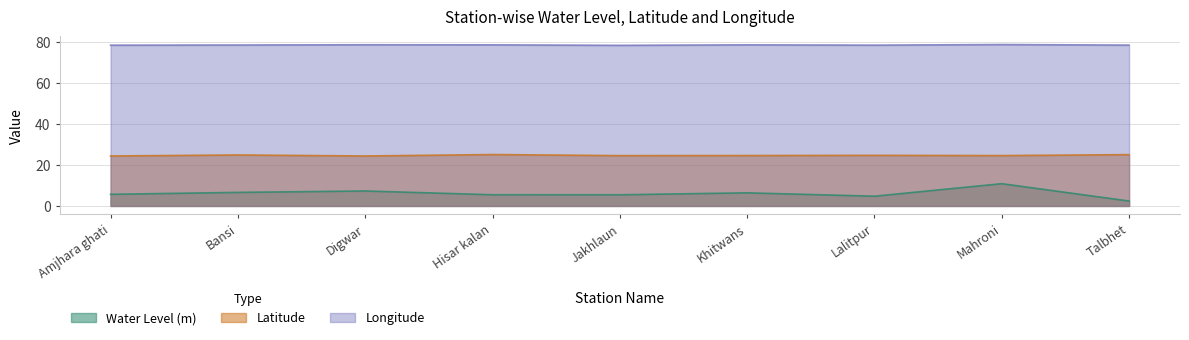

What is the label of the 8th point from the left?

Mahroni